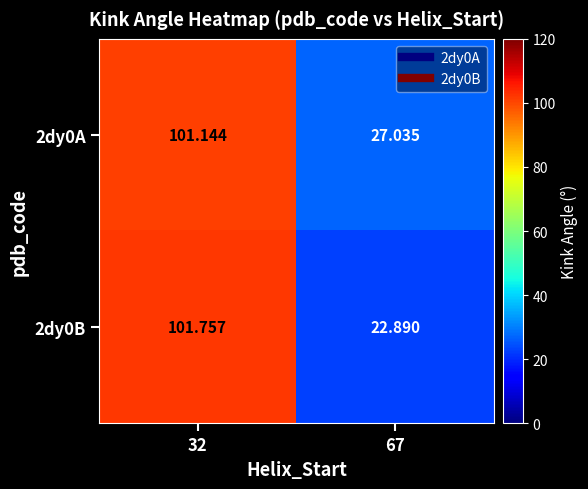

Reading left to right, extract all data points from this chart.

2dy0A: 32=101.1	67=27.0
2dy0B: 32=101.8	67=22.9